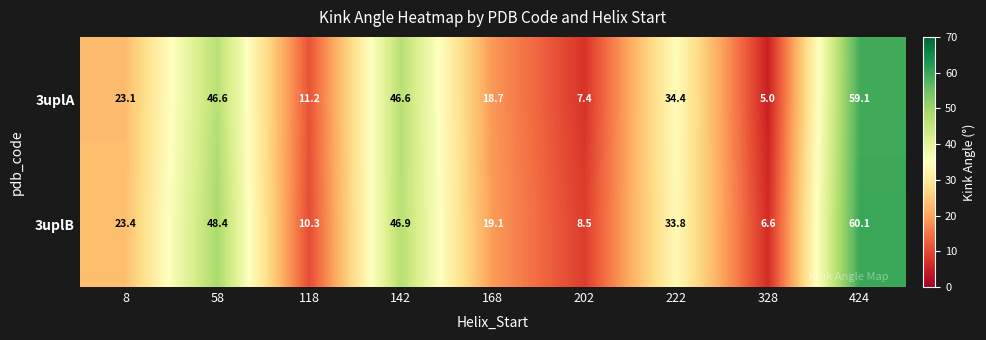

Which series has the largest total across all categories?

3uplB